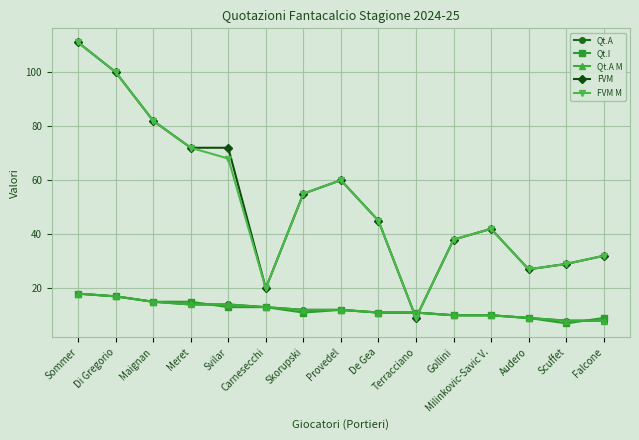

Which category has the lowest value in the FVM series?

Terracciano